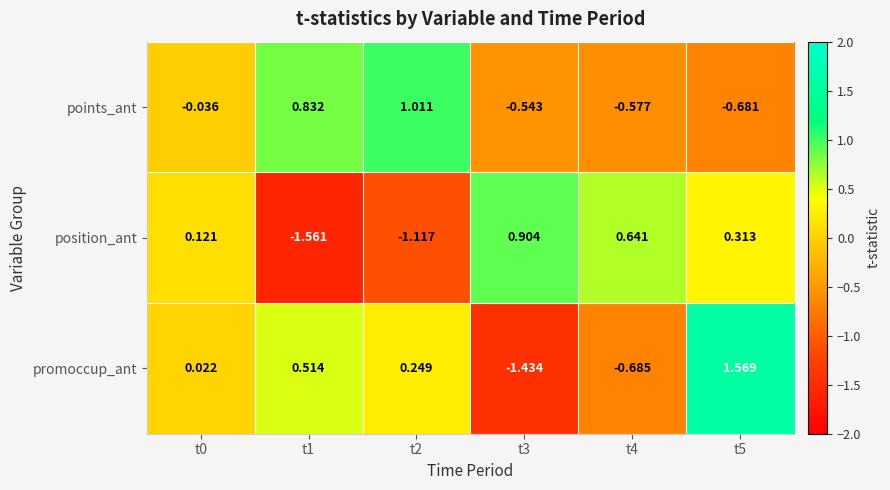

At which category does the chart reach its peak across all series?

t5